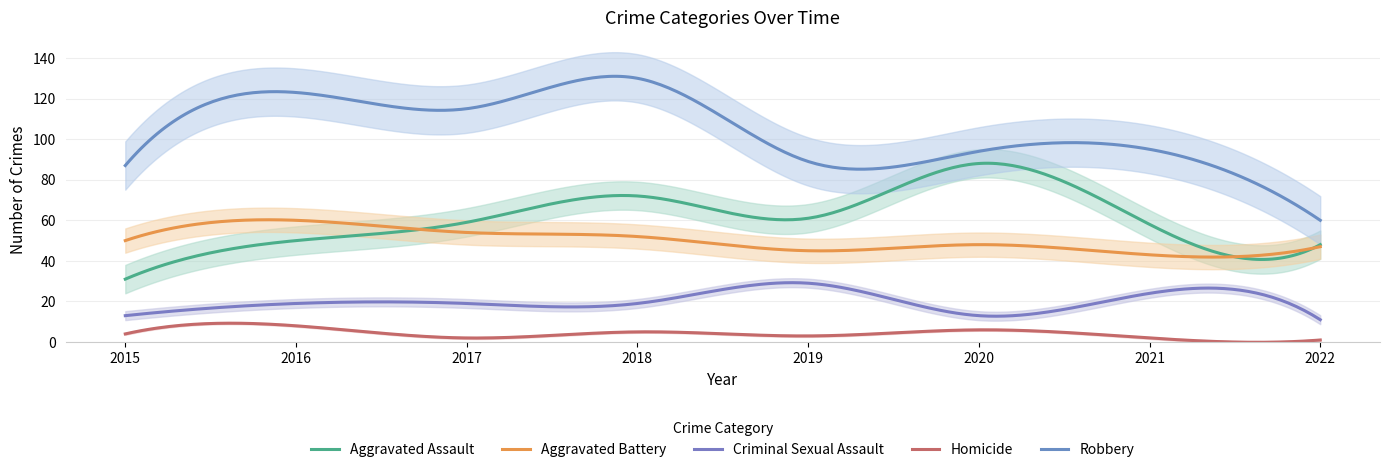

The Aggravated Assault series shows 48 at 2022. True or false?

True